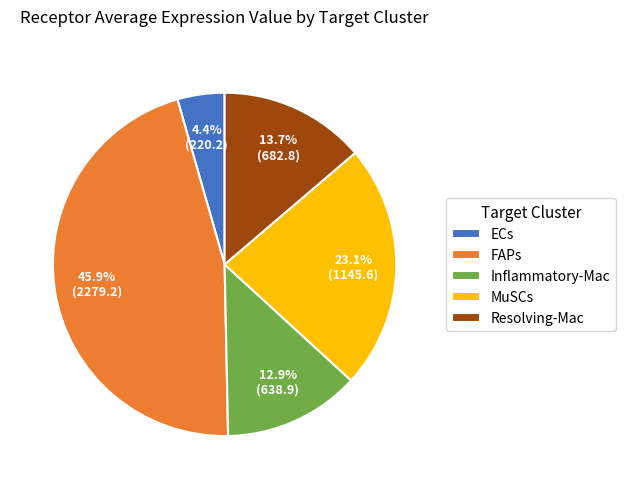

Between Inflammatory-Mac and ECs, which is larger?

Inflammatory-Mac